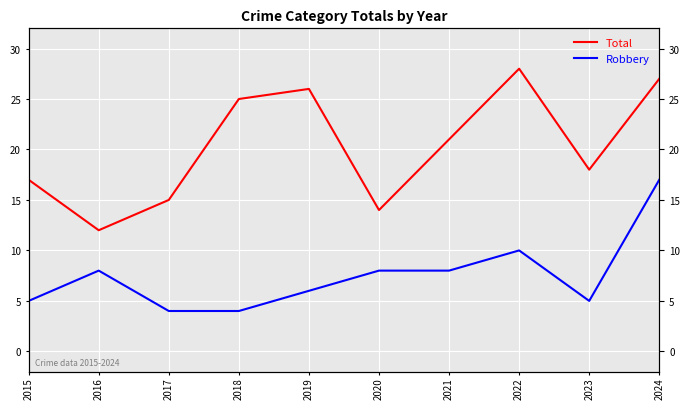

Count the number of categories in the chart.

10